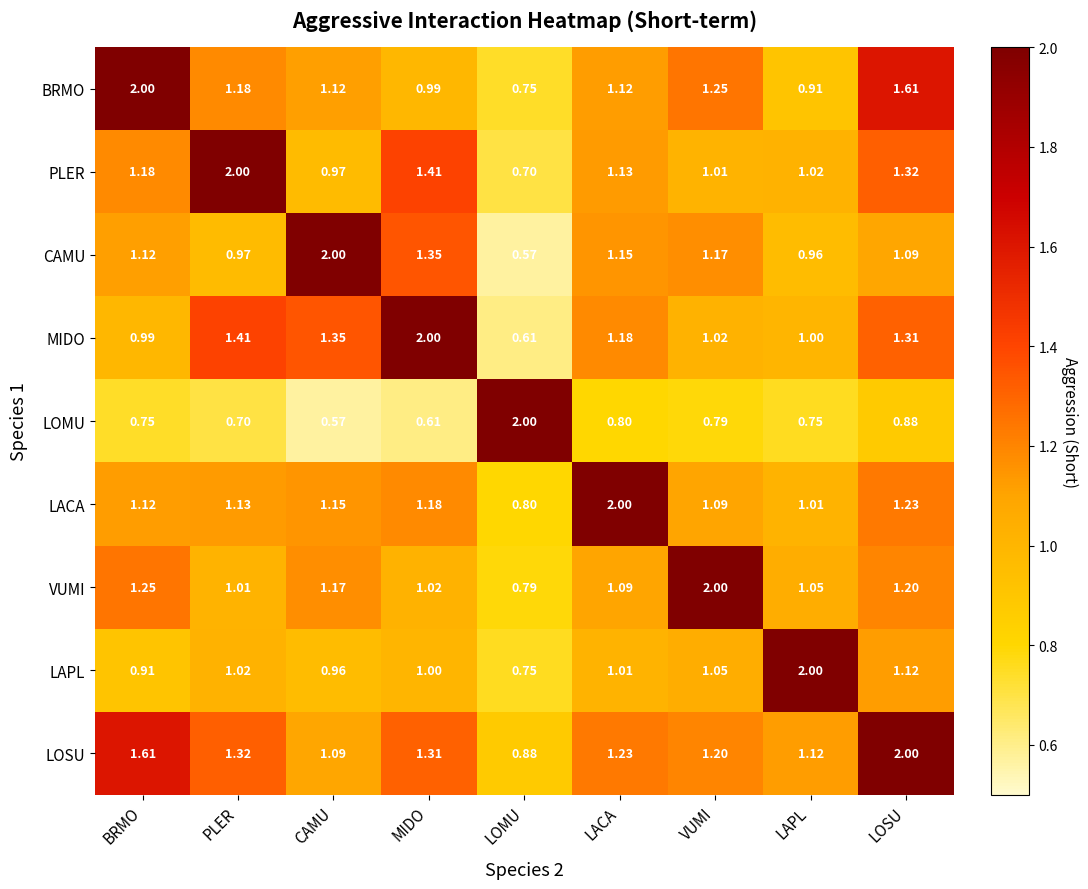

At how many categories does at least one series exceed 1?

9